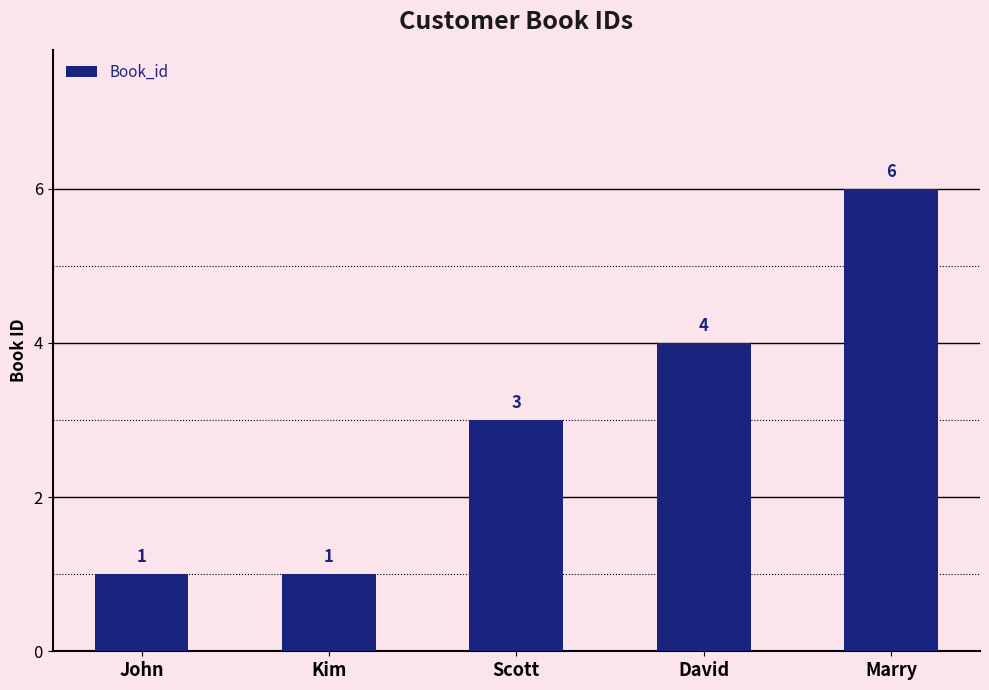

The value at Scott is 3. True or false?

True